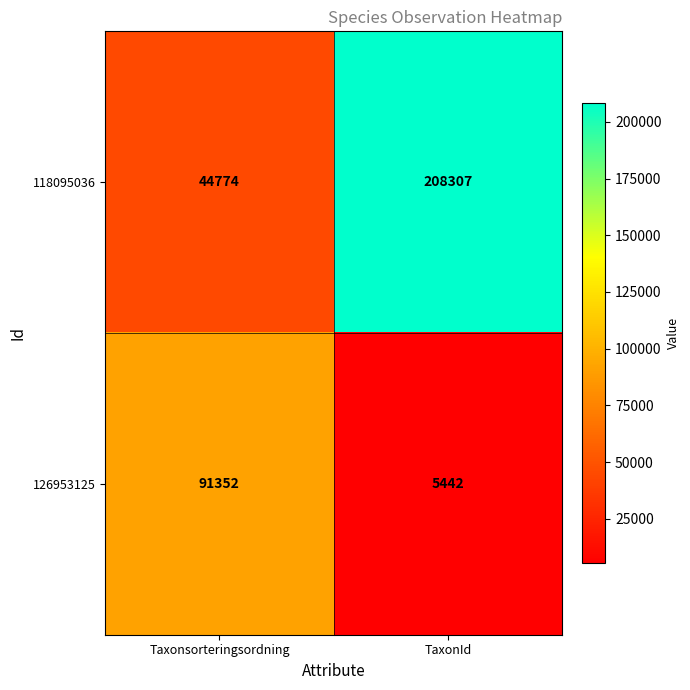

Rank the series at Taxonsorteringsordning from lowest to highest value.

118095036, 126953125